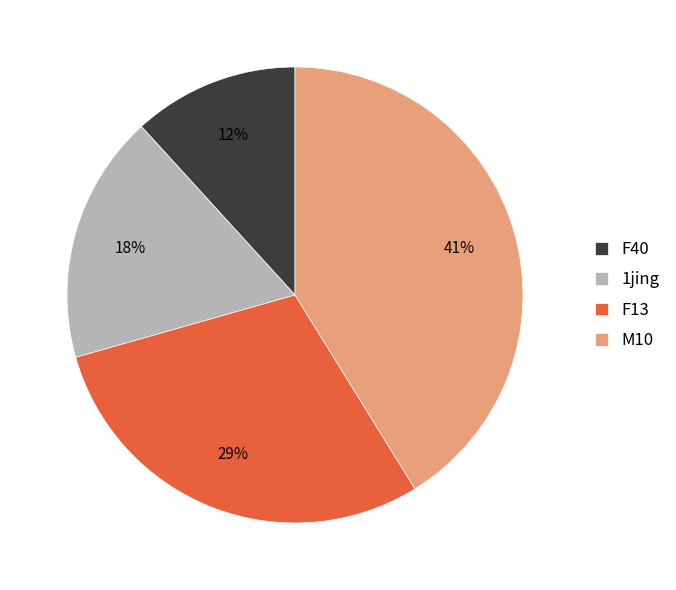

Count the number of slices in the pie.

4